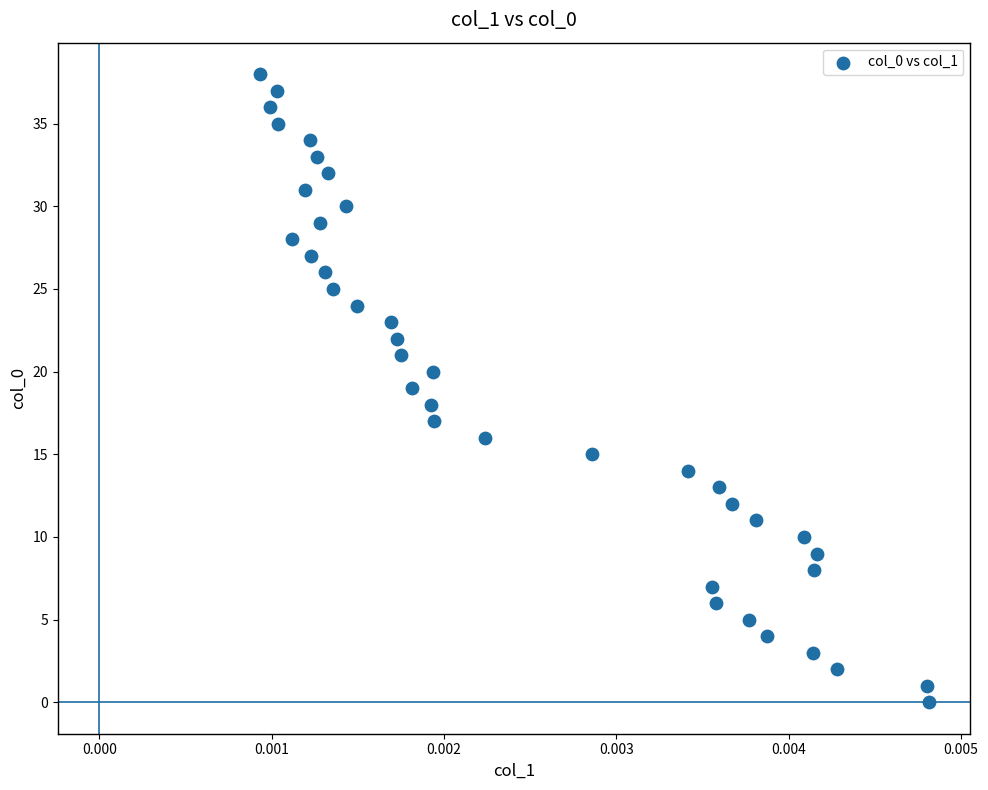

What is the range of Y values (max minus min)?

38